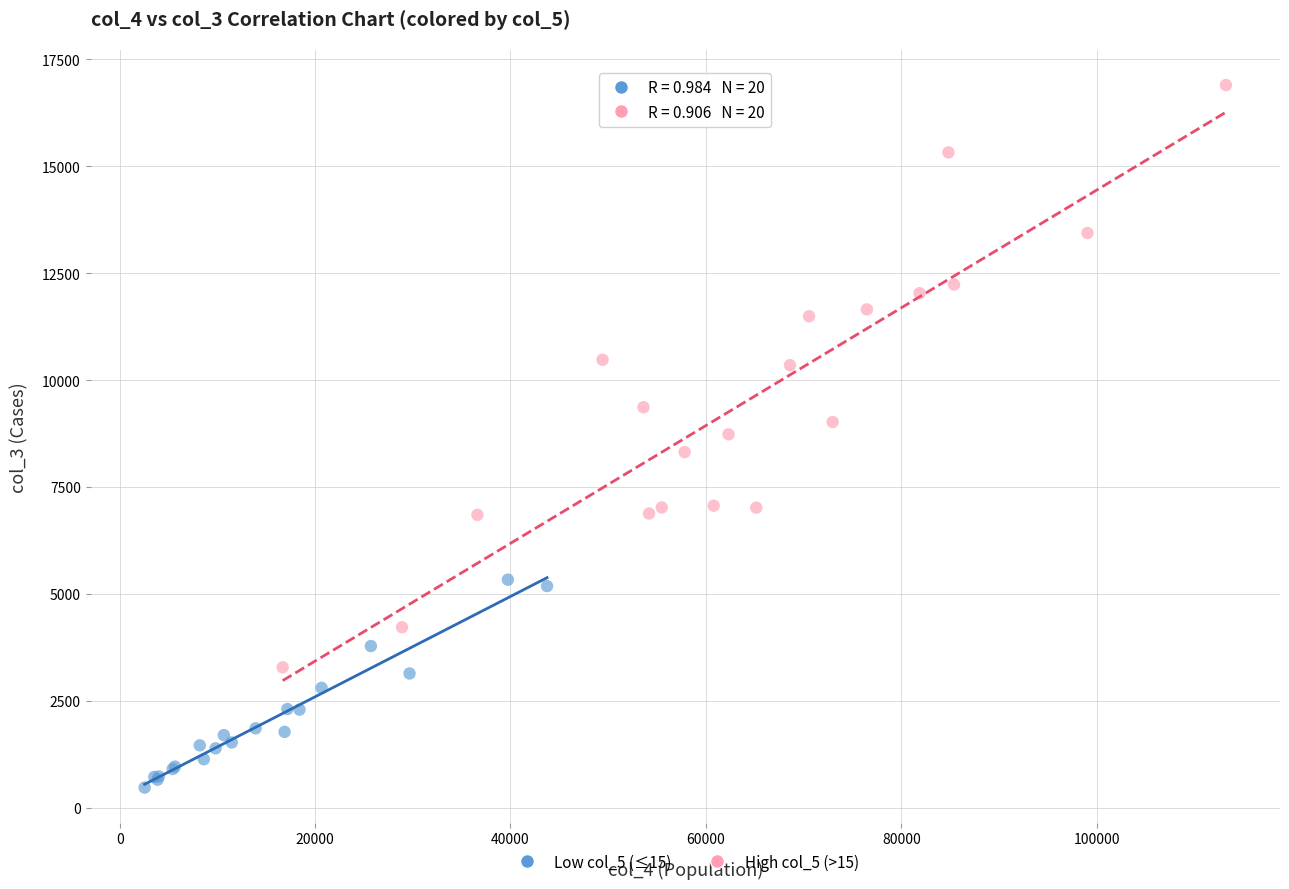

Which series contains the highest Y value?

High col_5 (>15)